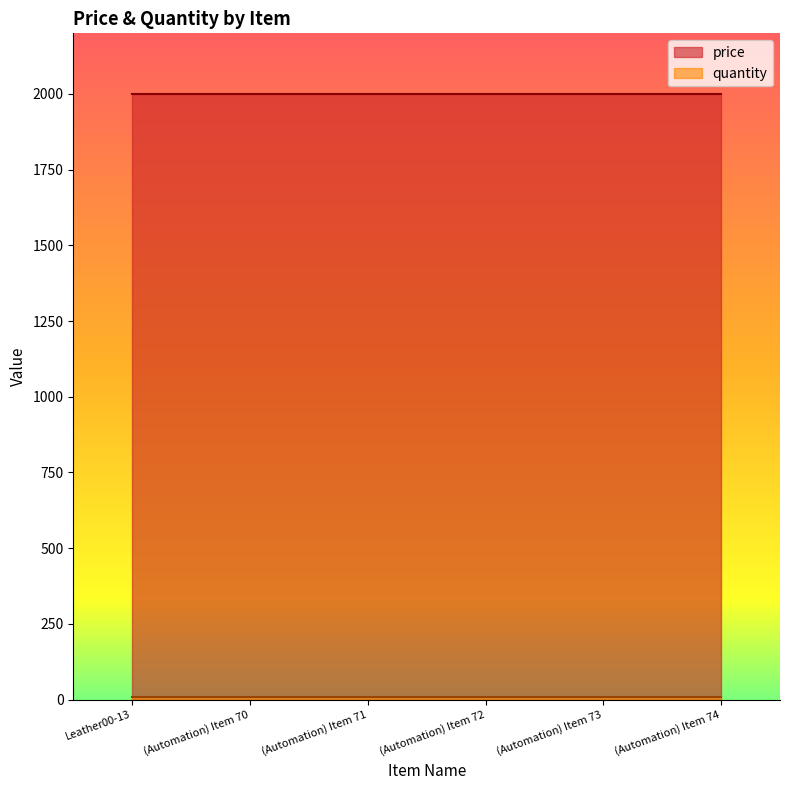

True or false: quantity has more than 2 points higher than both neighbors.

False